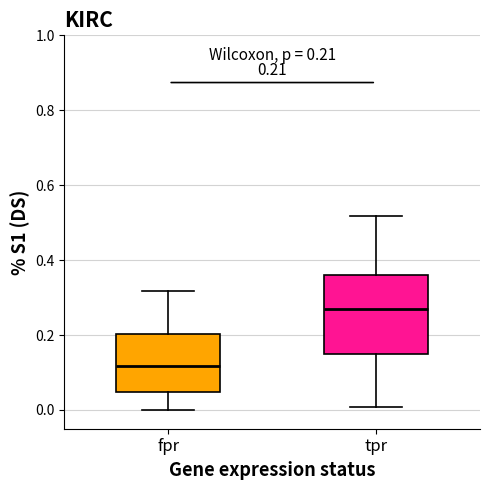

Which box's median line is the lowest?

fpr